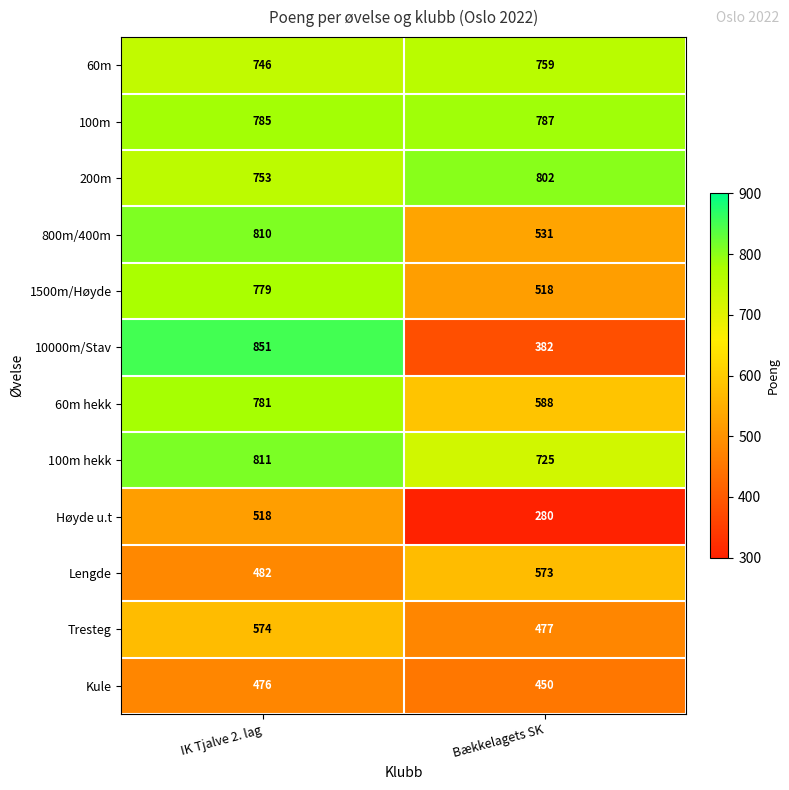

What is the total value across all series at IK Tjalve 2. lag?

8366